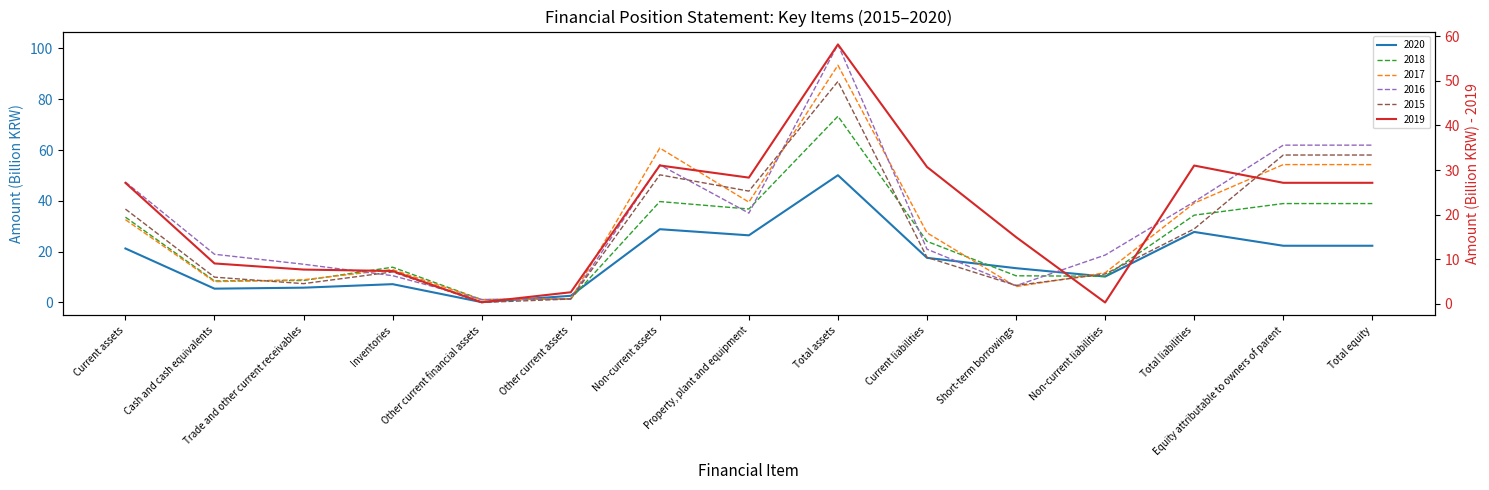

The value of 2018 at Non-current assets is 66.4. True or false?

False